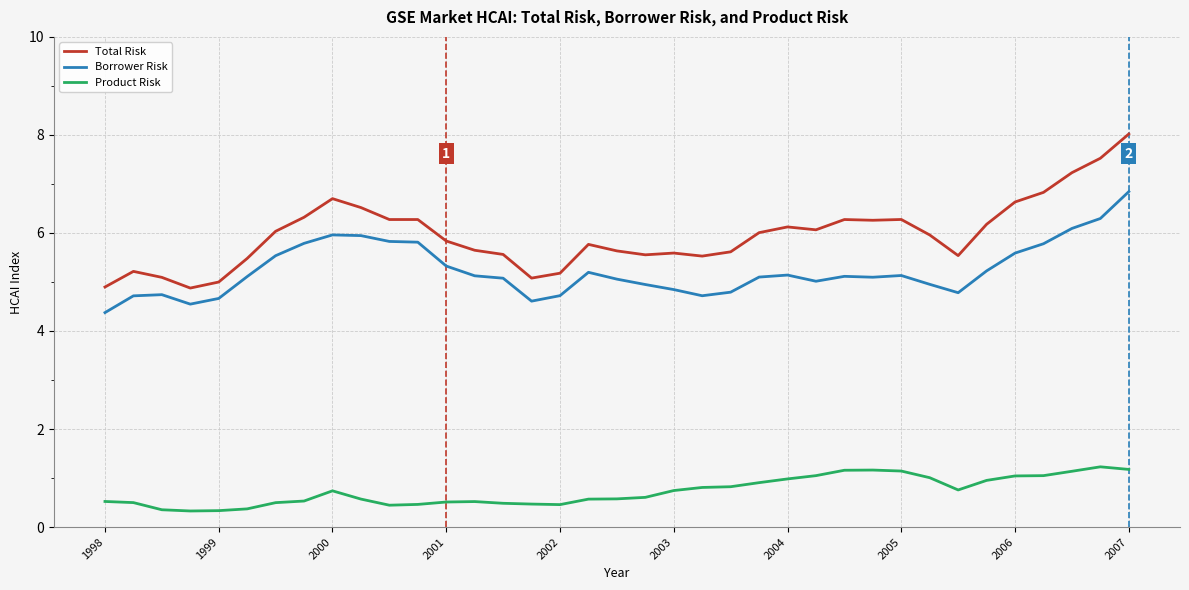

What is the sum of all Total Risk values?

220.6